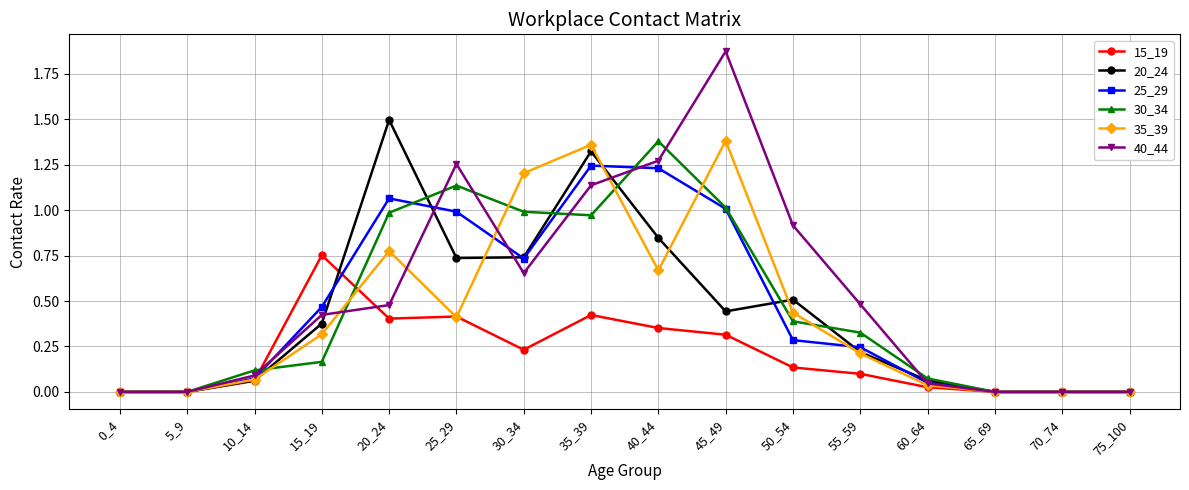

At which category is the sum across all series the highest?

35_39